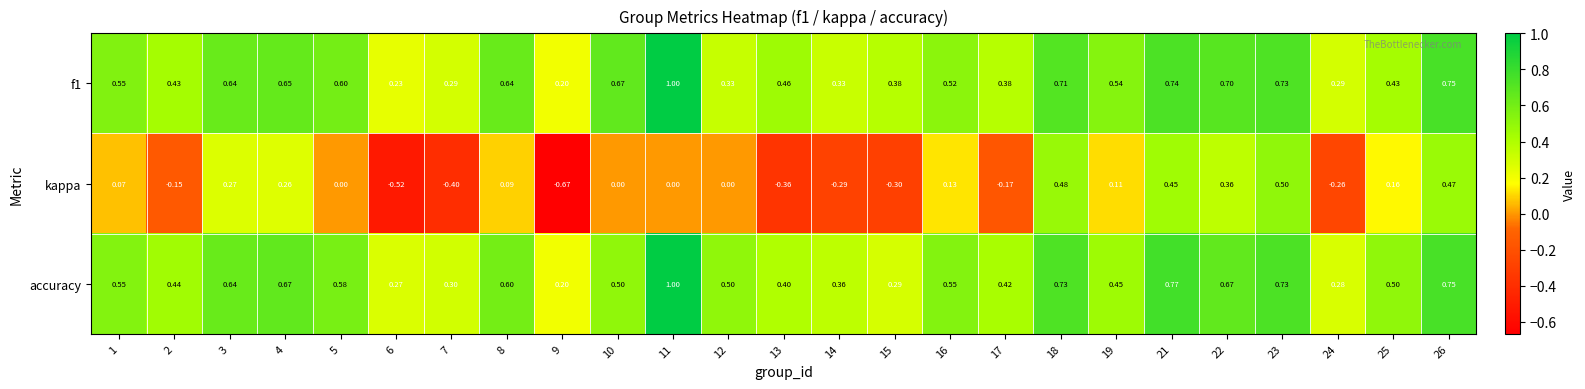

Is the value of kappa at 5 greater than the value of accuracy at 7?

No